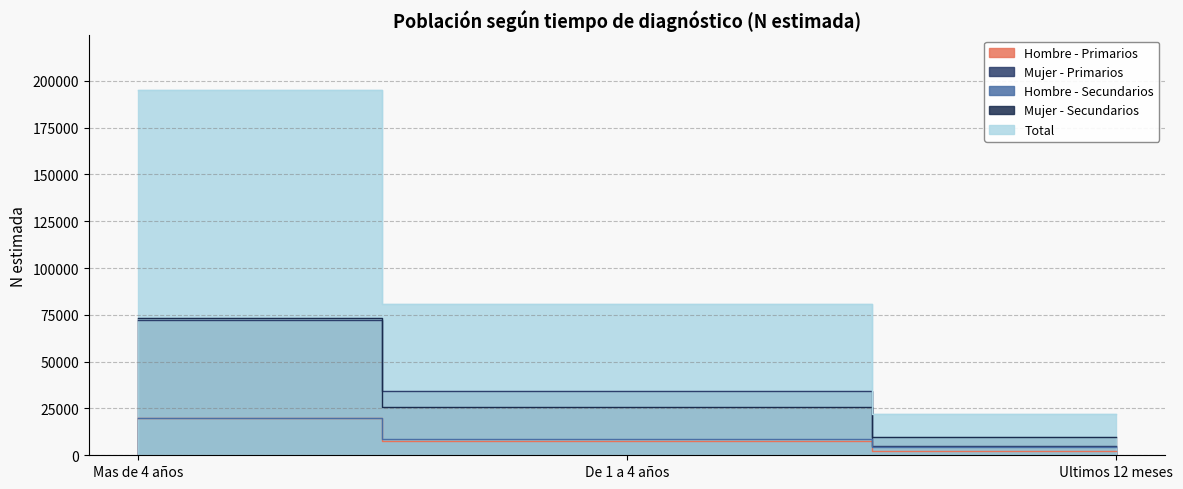

What is the difference between the Mujer - Secundarios values at De 1 a 4 años and Ultimos 12 meses?

15783